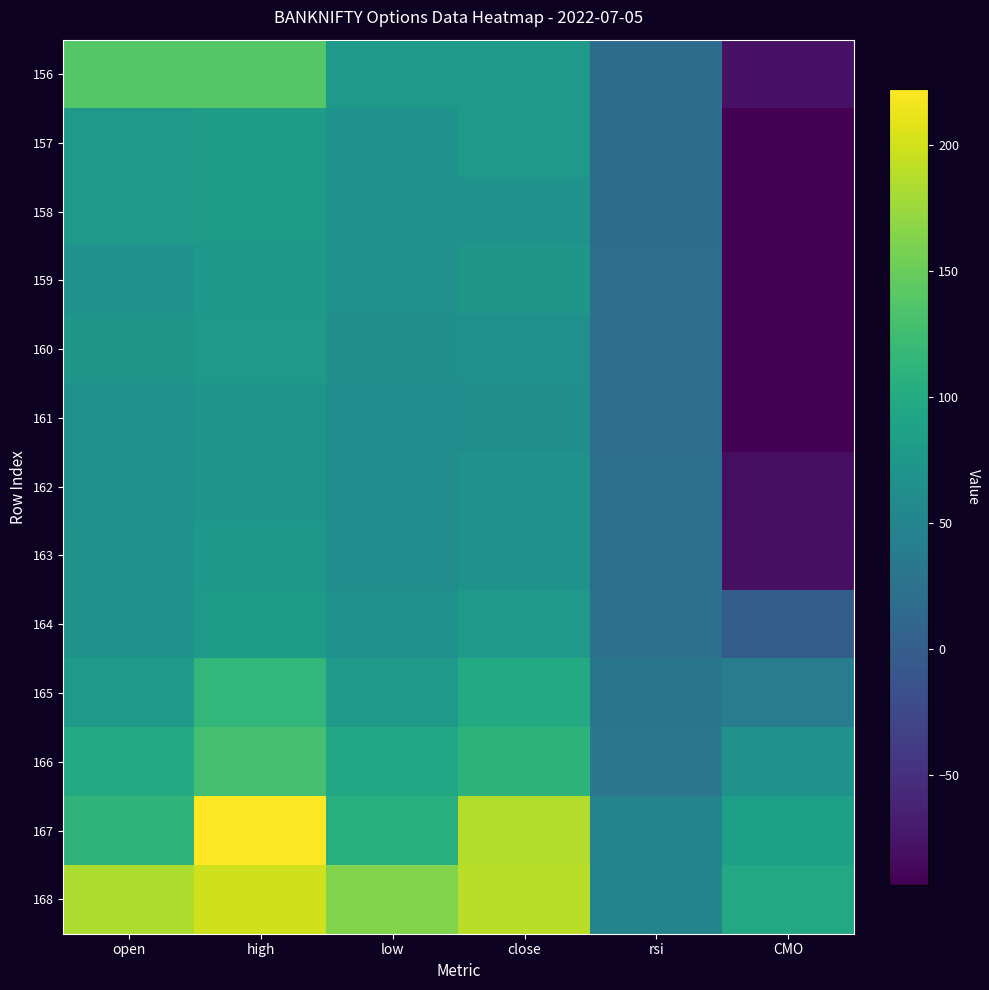

At which category does the chart reach its peak across all series?

high